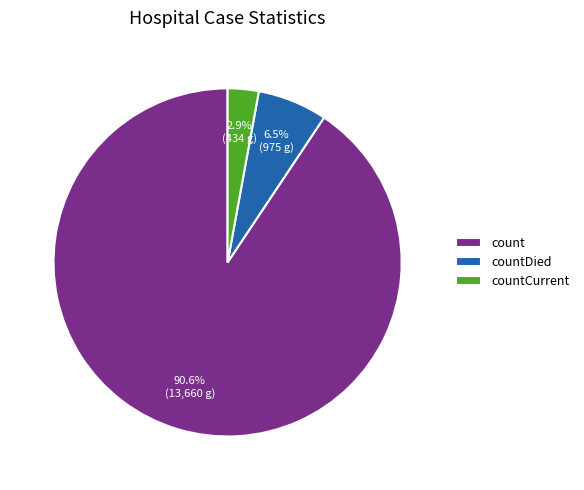

Which category has the biggest portion of the pie?

count